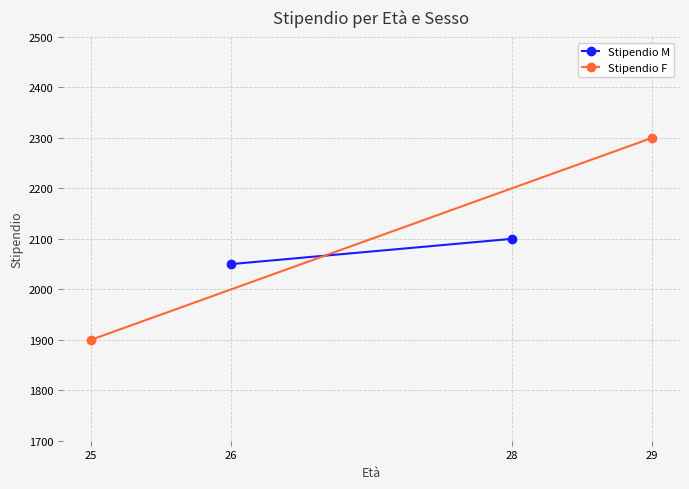

What are all the series names shown in the legend?

Stipendio M, Stipendio F